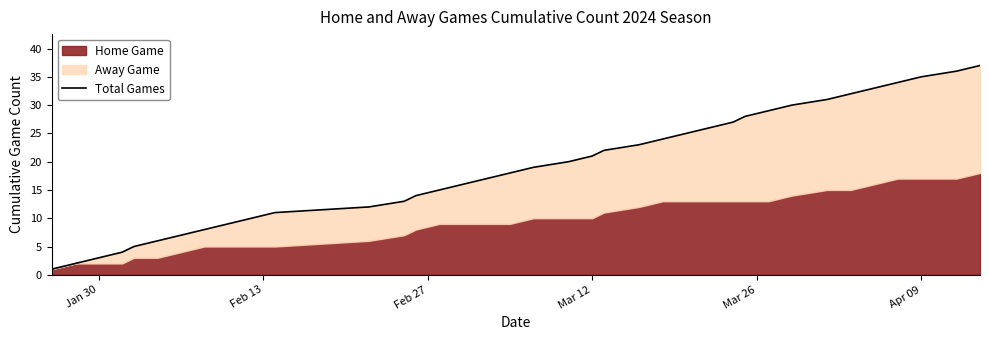

How many values are below 19?

18